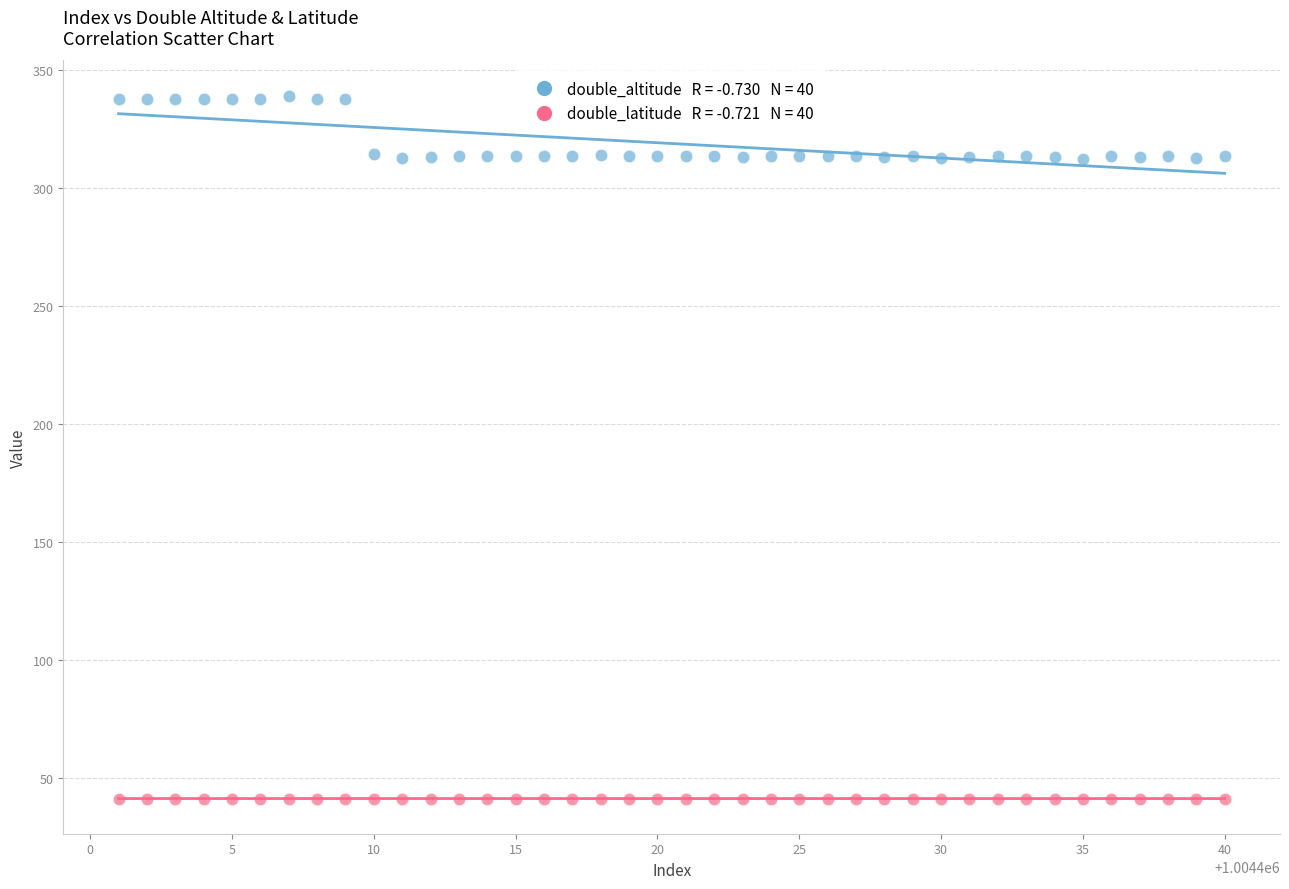

Across all data points, what is the range of Y values (max minus min)?

297.9